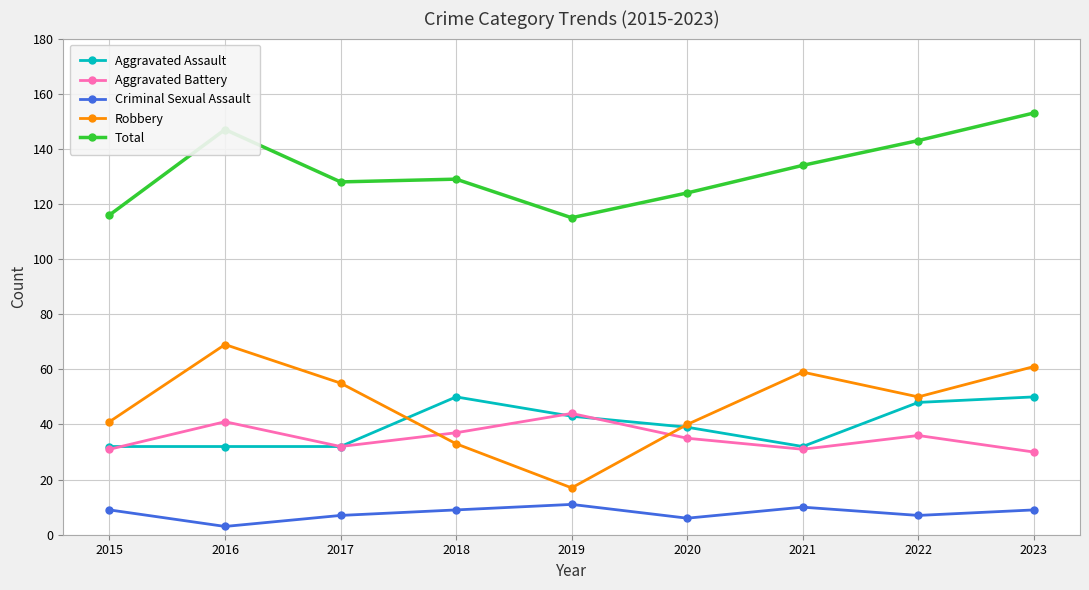

What is the spread (max minus min) of values at 2016?

144